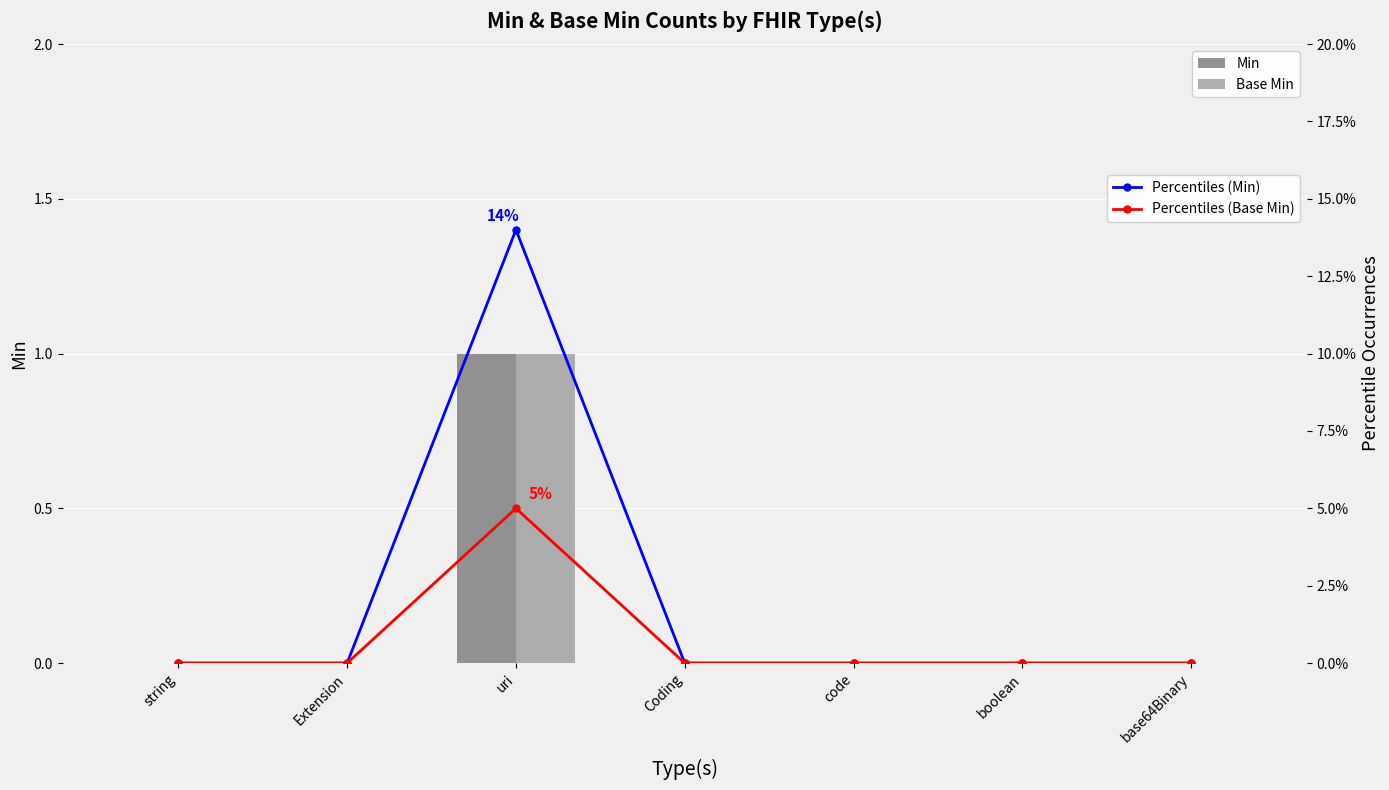

Is the value of Percentiles (Base Min) at Coding greater than the value of Percentiles (Min) at code?

No